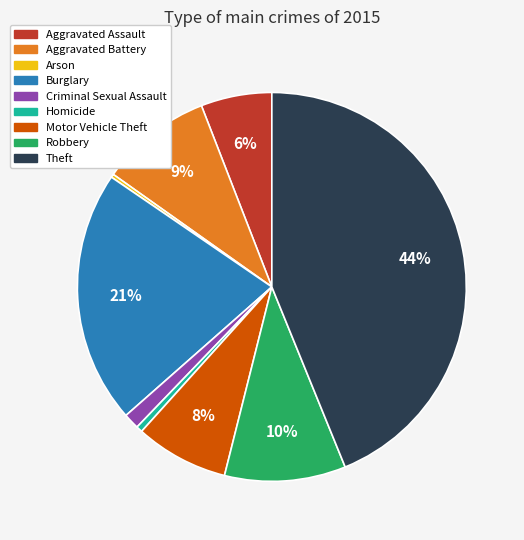

To the nearest percent, what is the average slice percentage?

11%